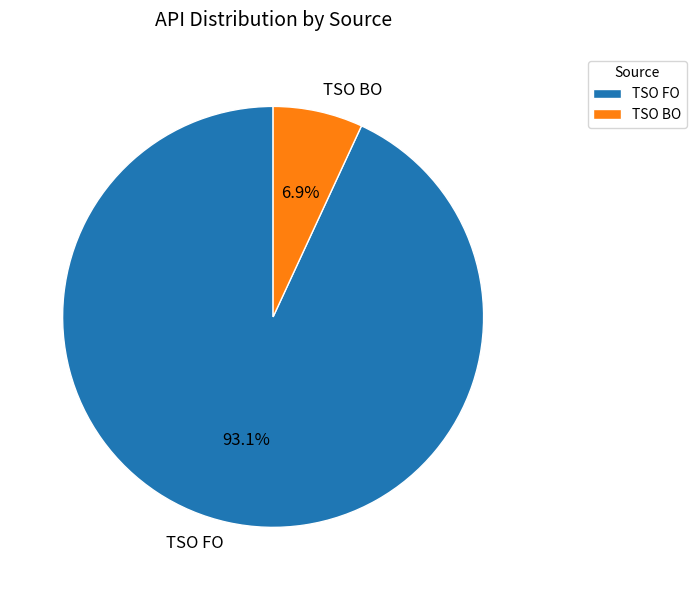

What is the ratio of the value at TSO BO to the value at TSO FO?

0.1